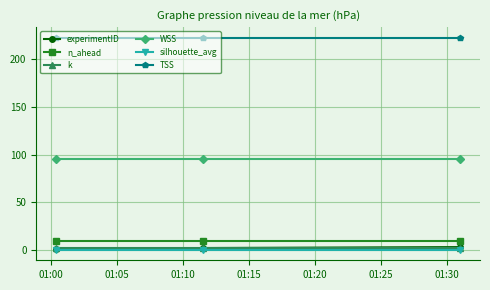

What is the lowest value of the WSS series?

95.1